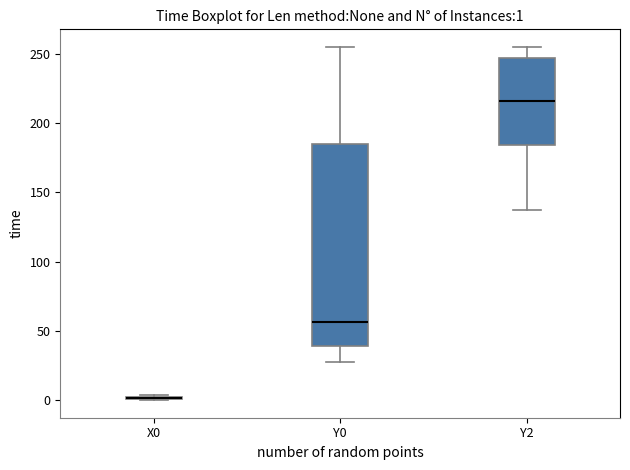

Which box is the tallest, from its lower edge to its upper edge?

Y0